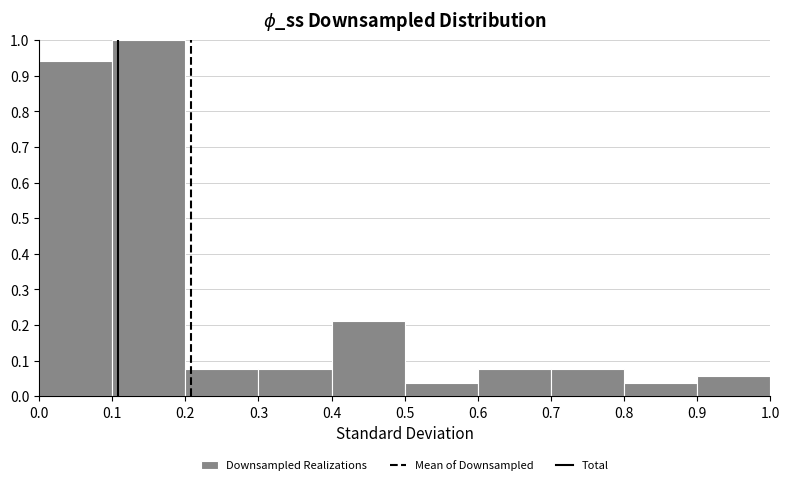

How tall is the bar that spans 0.0 to 0.1 on the x-axis? The values are not printed on the chart, so give them approximately, as read against the axis.

0.94